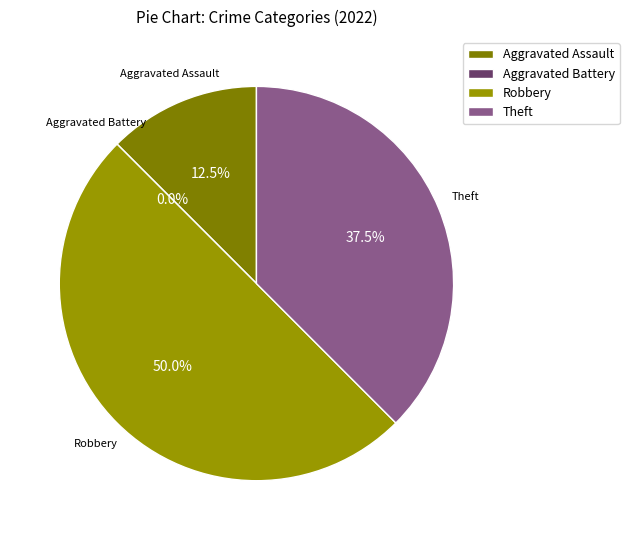

To the nearest percent, what is the difference between the largest and smallest slice percentages?

50%